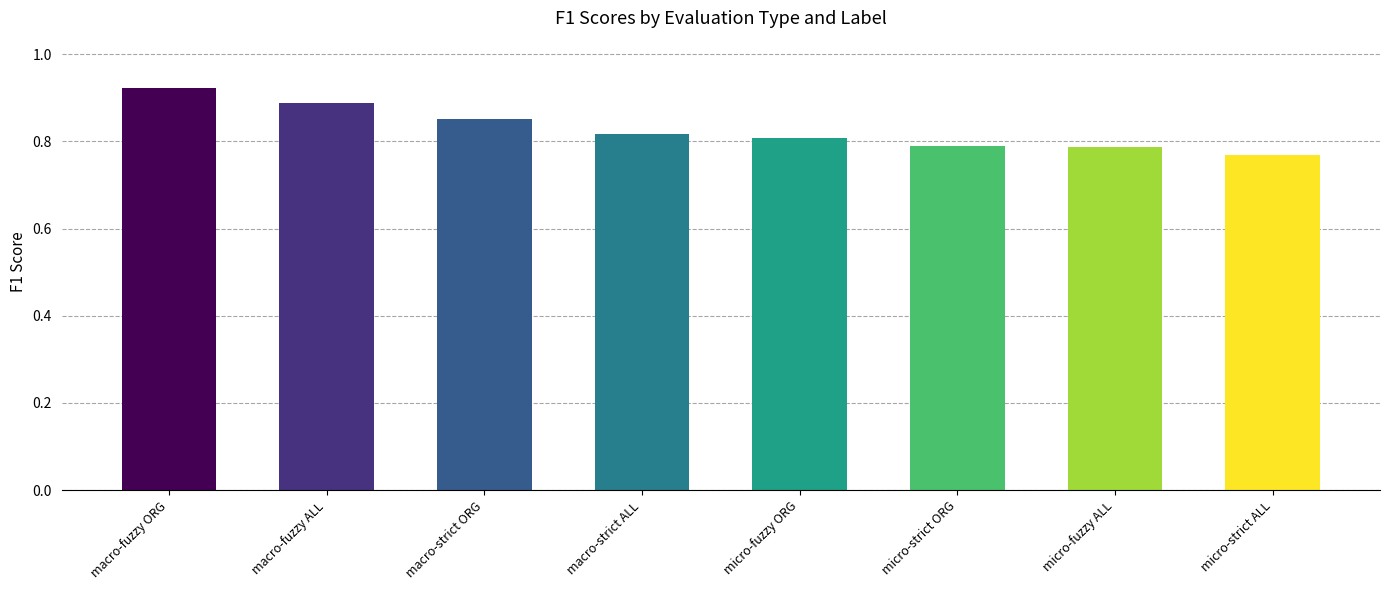

Does the chart contain stacked bars?

No